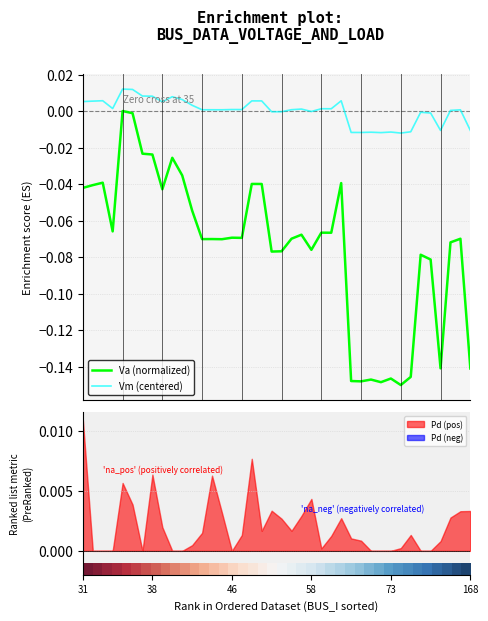

True or false: Va (normalized) and Vm (centered) intersect in this chart.

False